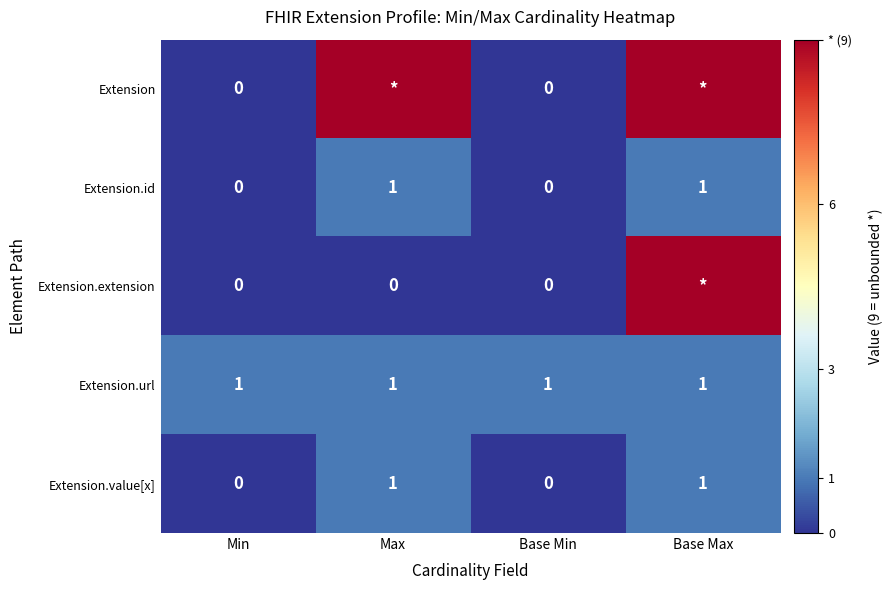

What is the sum of all Extension.url values?

4